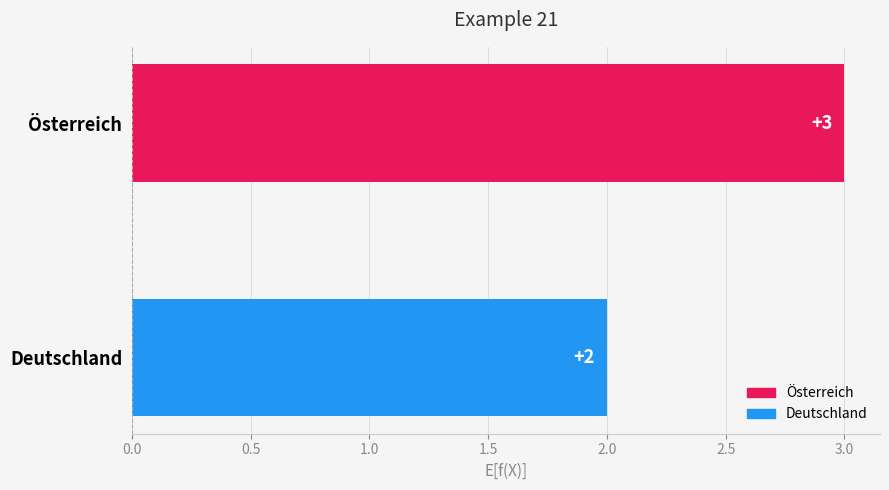

What is the greatest value displayed?

3